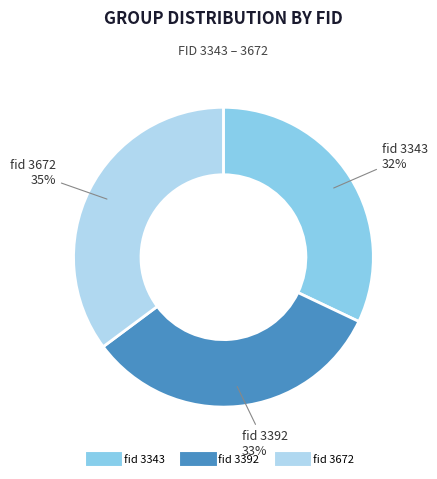

To the nearest percent, what is the average slice percentage?

33%